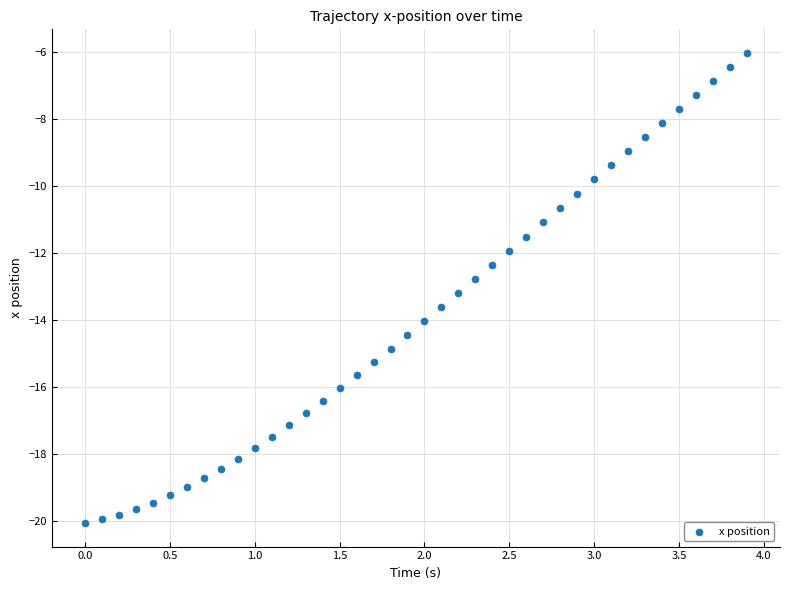

What is the range of Y values (max minus min)?

14.1